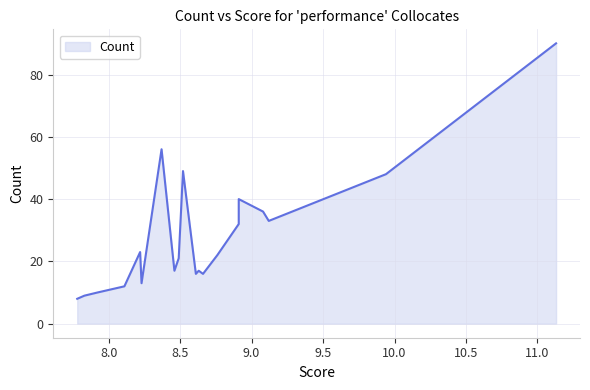

What value does the data have at 8.22, to the nearest 5?

25